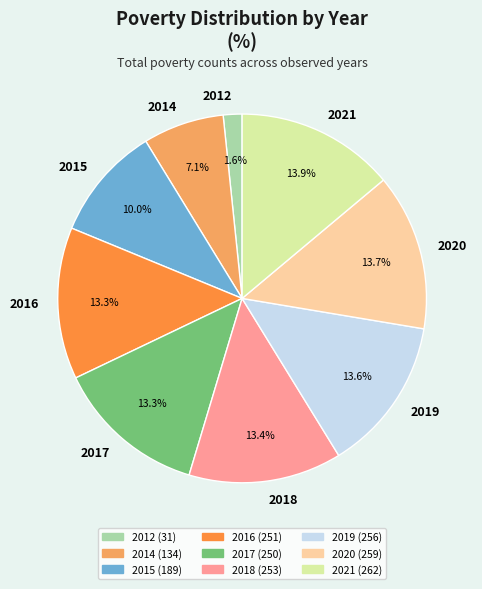

Do 2016 and 2015 together represent more than half of the pie?

No